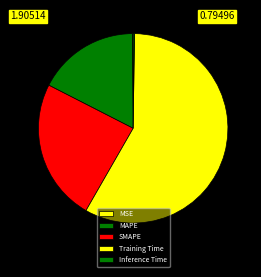

The MAPE slice represents 8% of the pie. True or false?

False